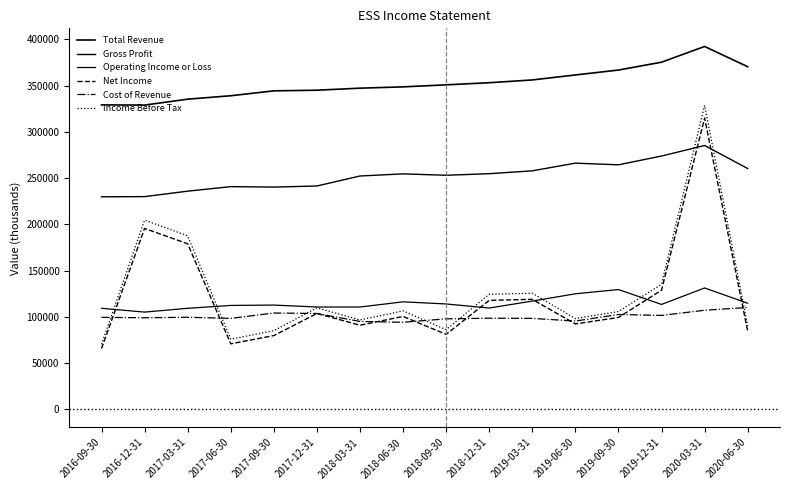

List the series in order of their peak value, highest first.

Total Revenue, Income Before Tax, Net Income, Gross Profit, Operating Income or Loss, Cost of Revenue